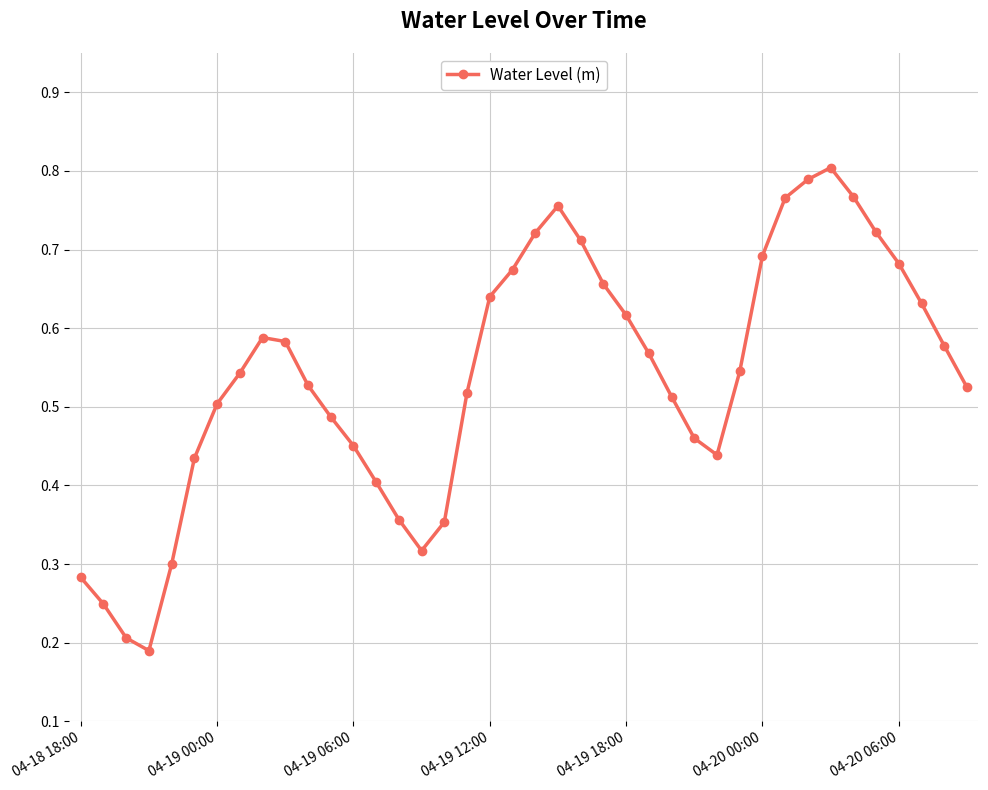

How many points are lower than both their immediate neighbors (excluding endpoints)?

3